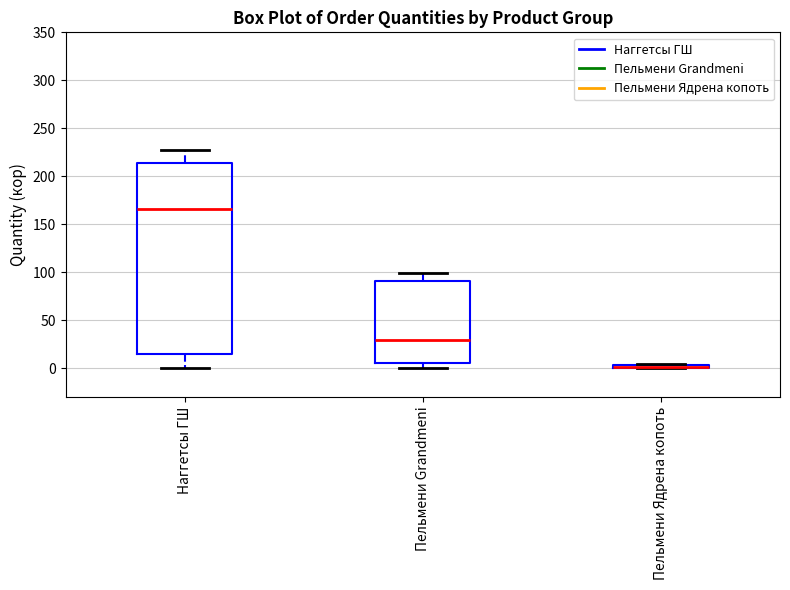

Where is the lower edge of the box for Пельмени Ядрена копоть on the y-axis? The values are not printed on the chart, so give them approximately, as read against the axis.

0